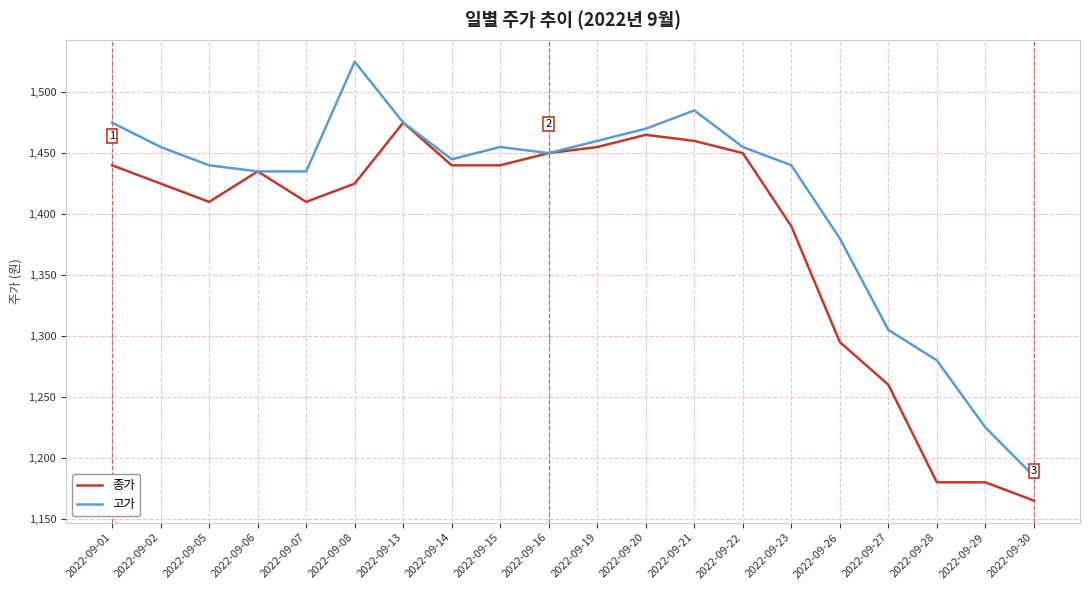

Where is 종가 nearest to the value 1320?

2022-09-26